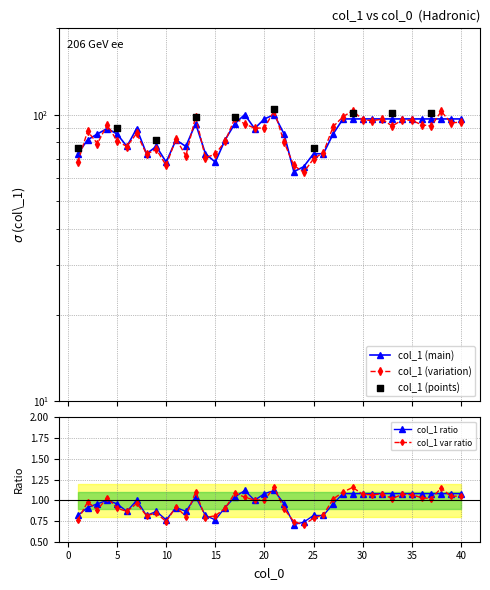

What is the ratio of the value at 22 to the value at 5?

1.0